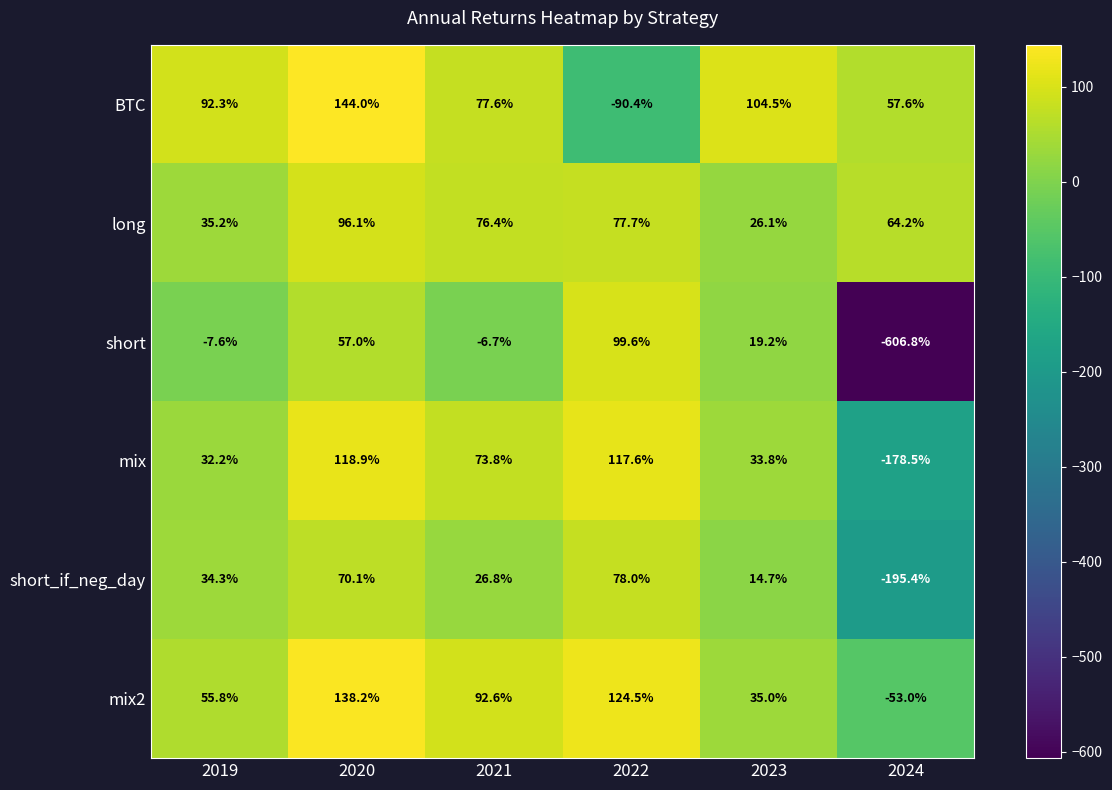

Is the value of long at 2020 greater than the value of short at 2022?

No